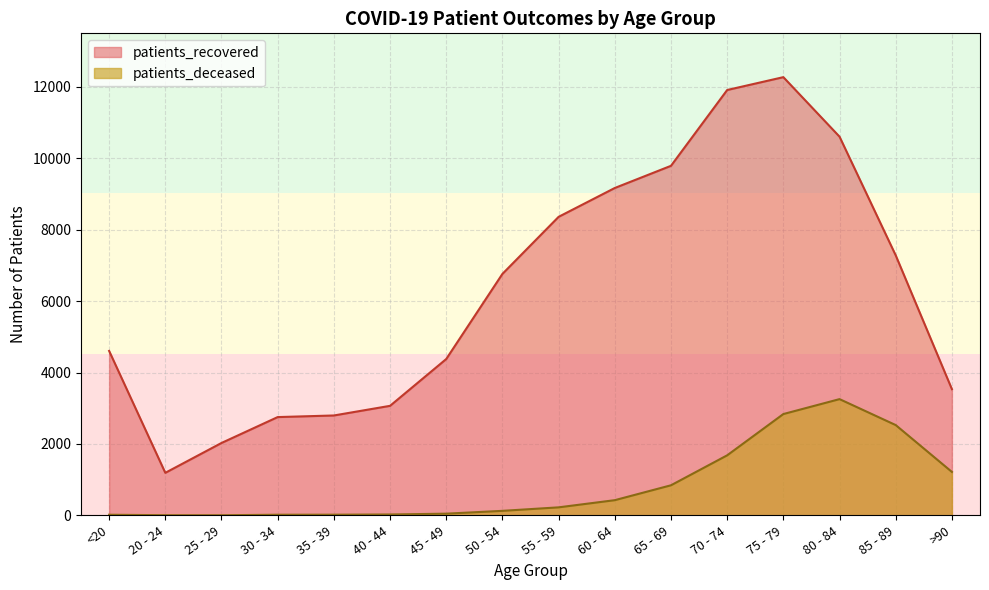

The value of patients_recovered at 25 - 29 is 490. True or false?

False